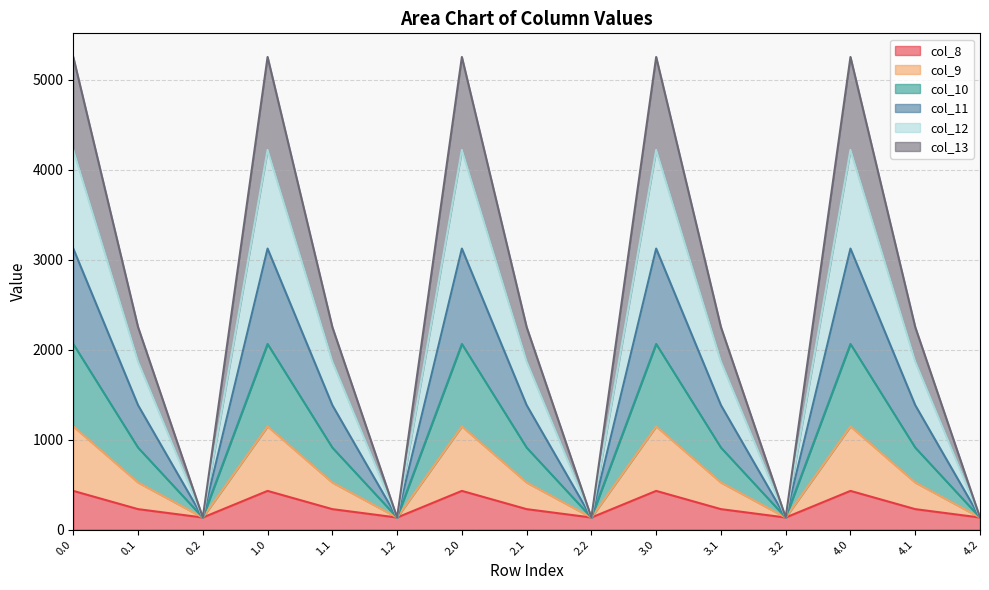

What is the lowest value of the col_8 series?

134.2